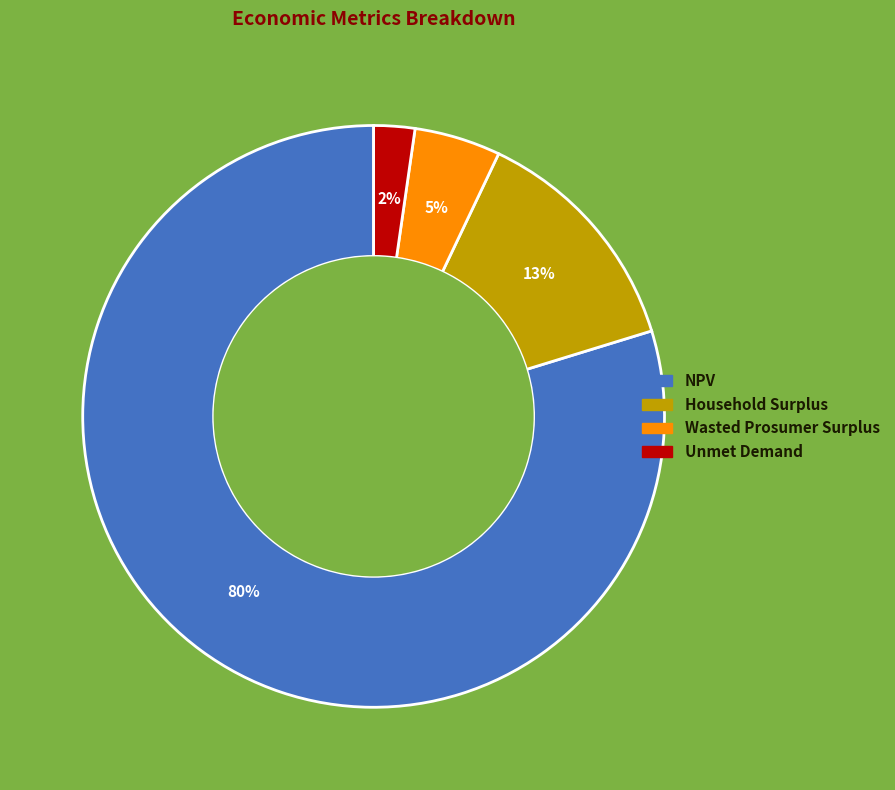

Does Unmet Demand account for over 50% of the chart?

No